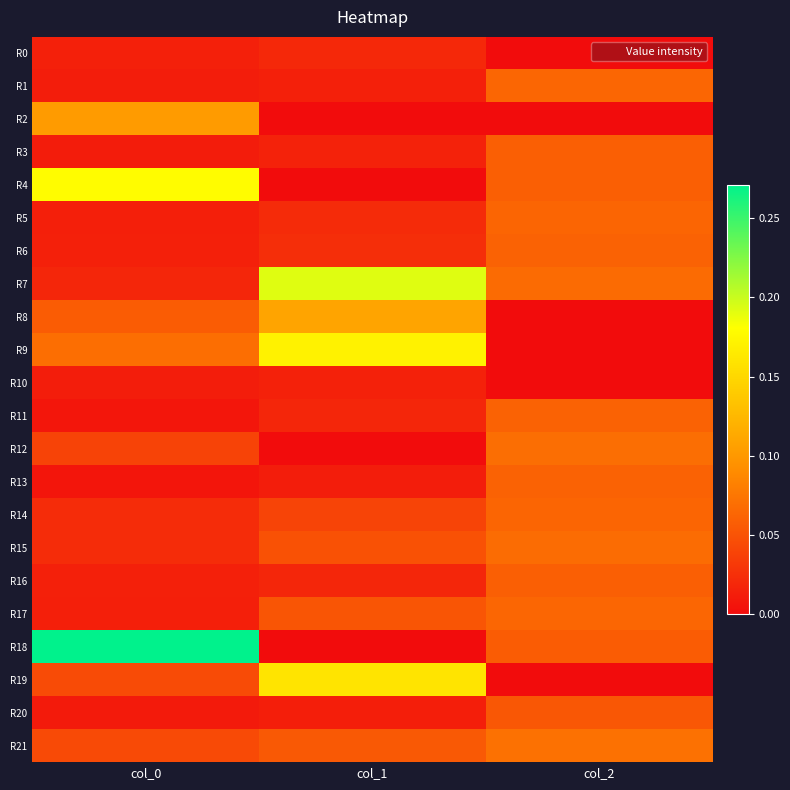

What is the greatest value displayed?

0.3